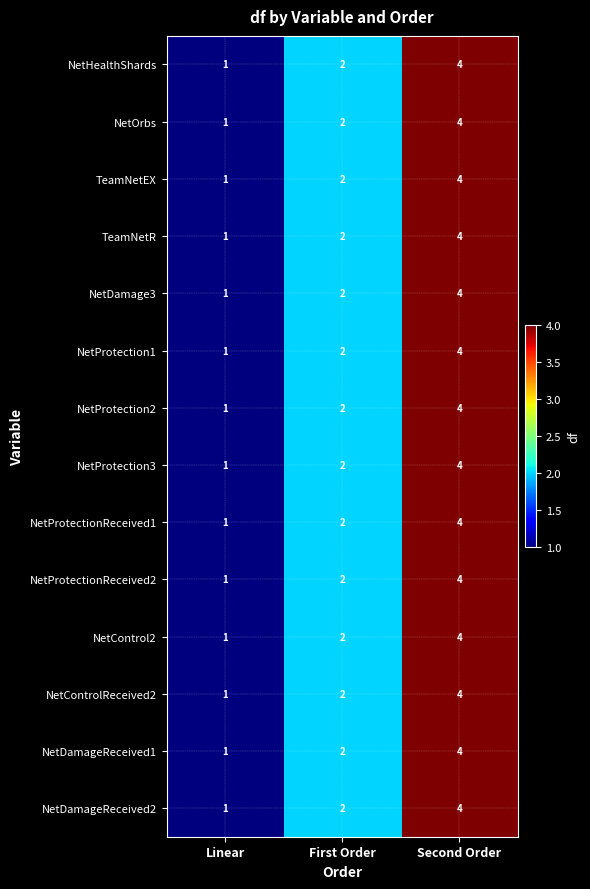

At which label is NetDamageReceived1 closest to 2?

First Order